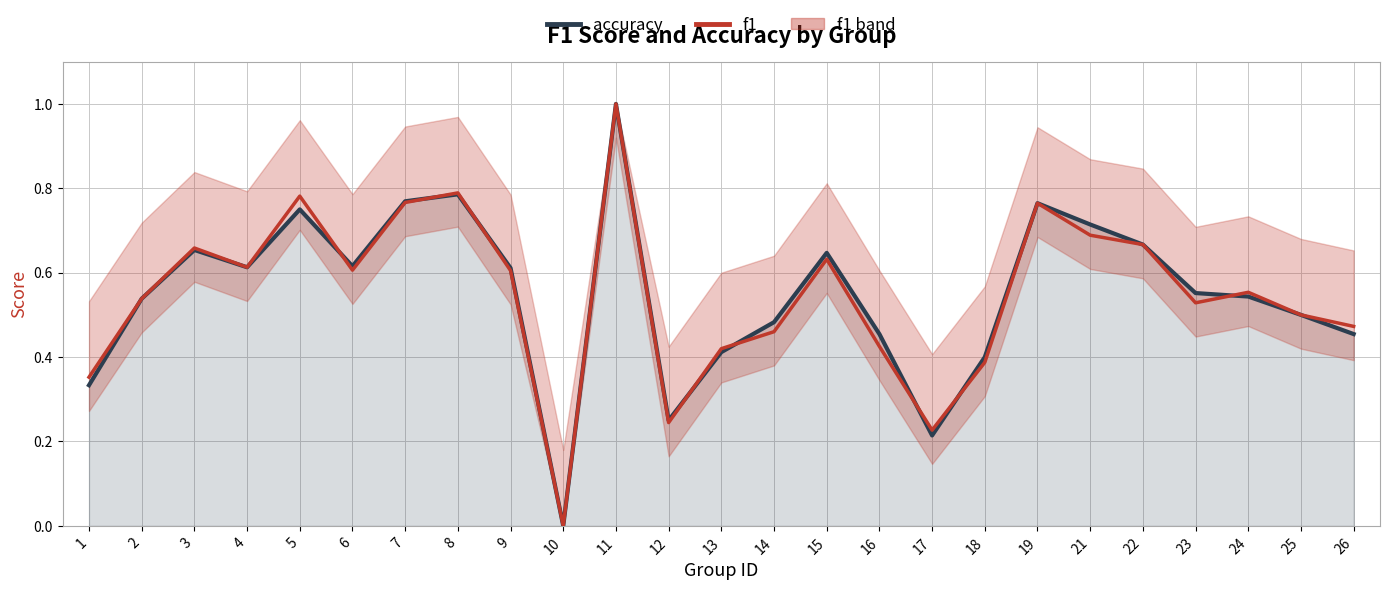

Which series has the largest range (max minus min)?

accuracy